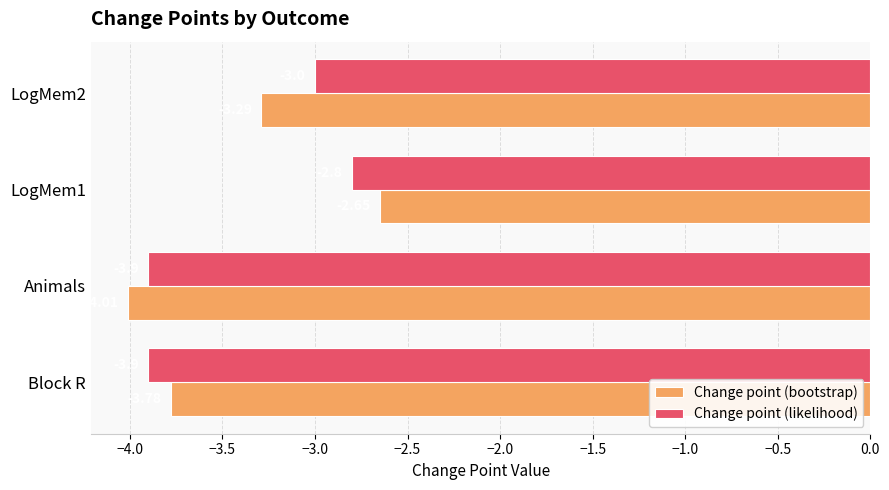

What is the sum of the Change point (likelihood) values at LogMem2 and Block R?

-6.9